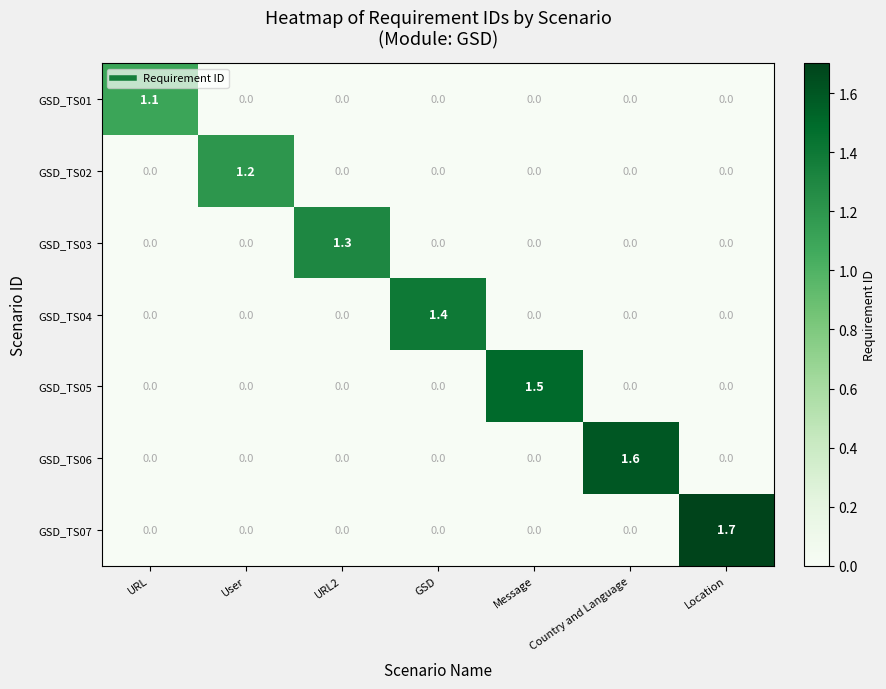

Which series changed the most between User and GSD?

GSD_TS04